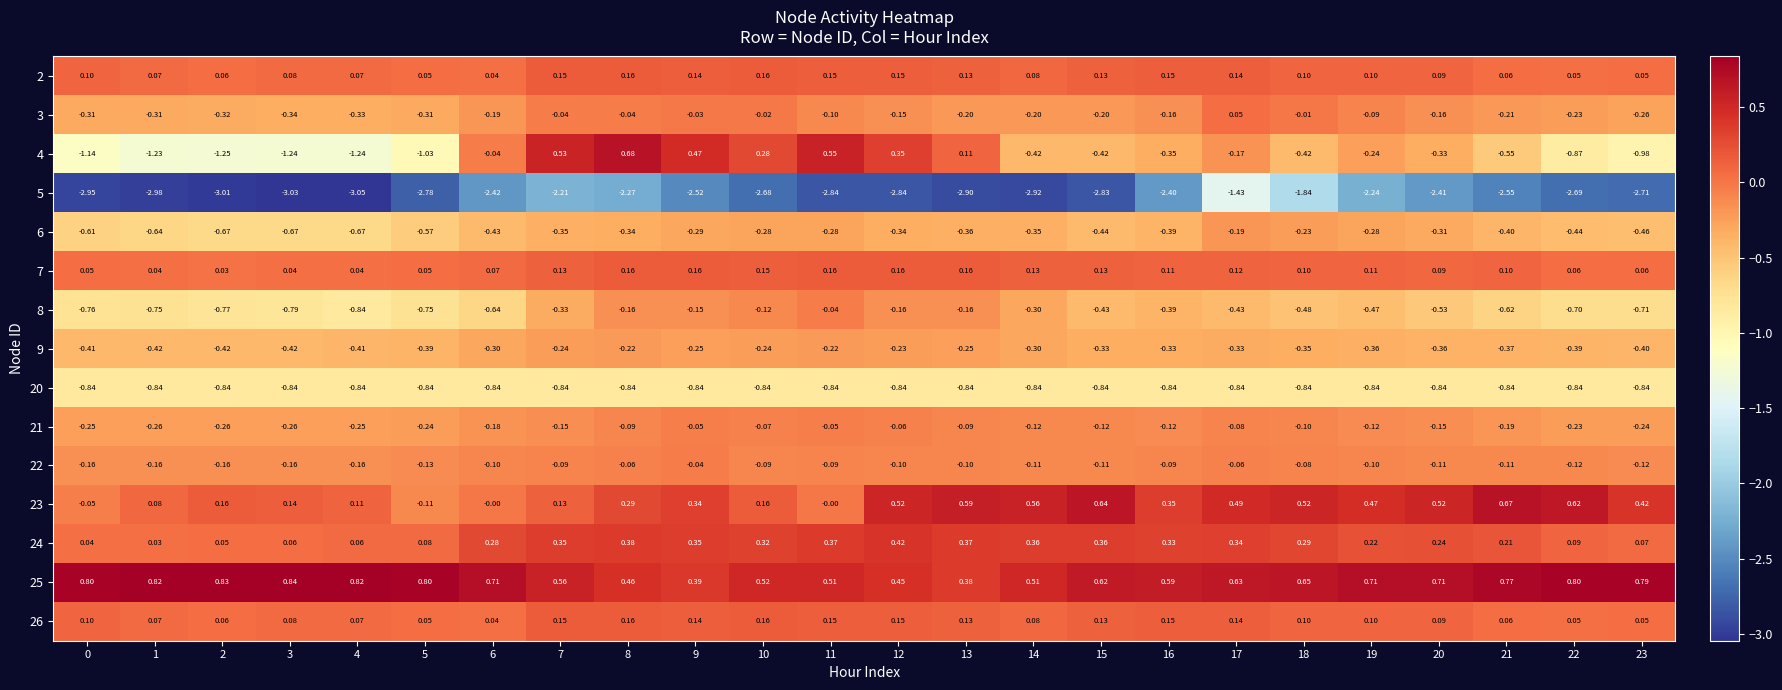

Which series has the widest spread of values?

4